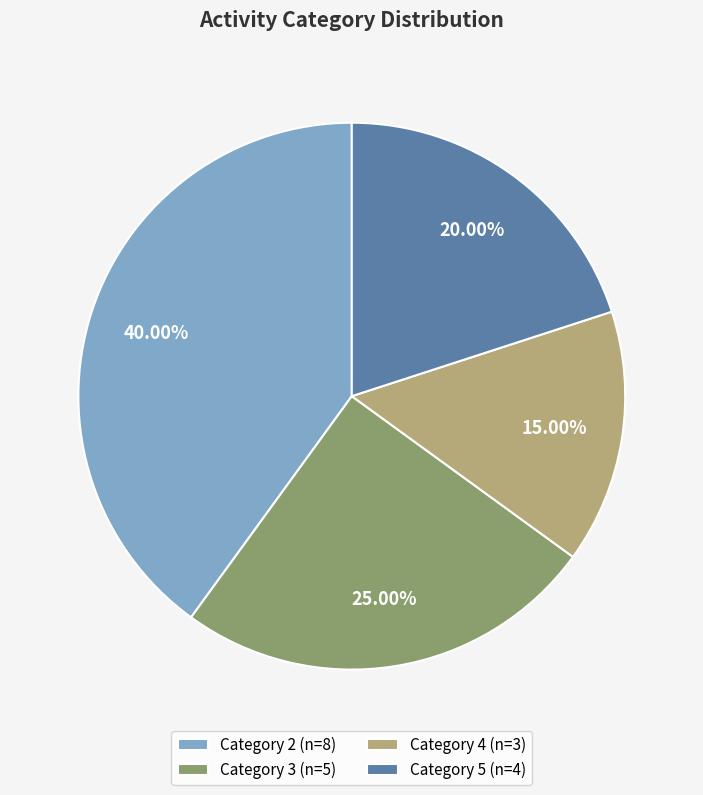

To the nearest percent, what is the average slice percentage?

25%